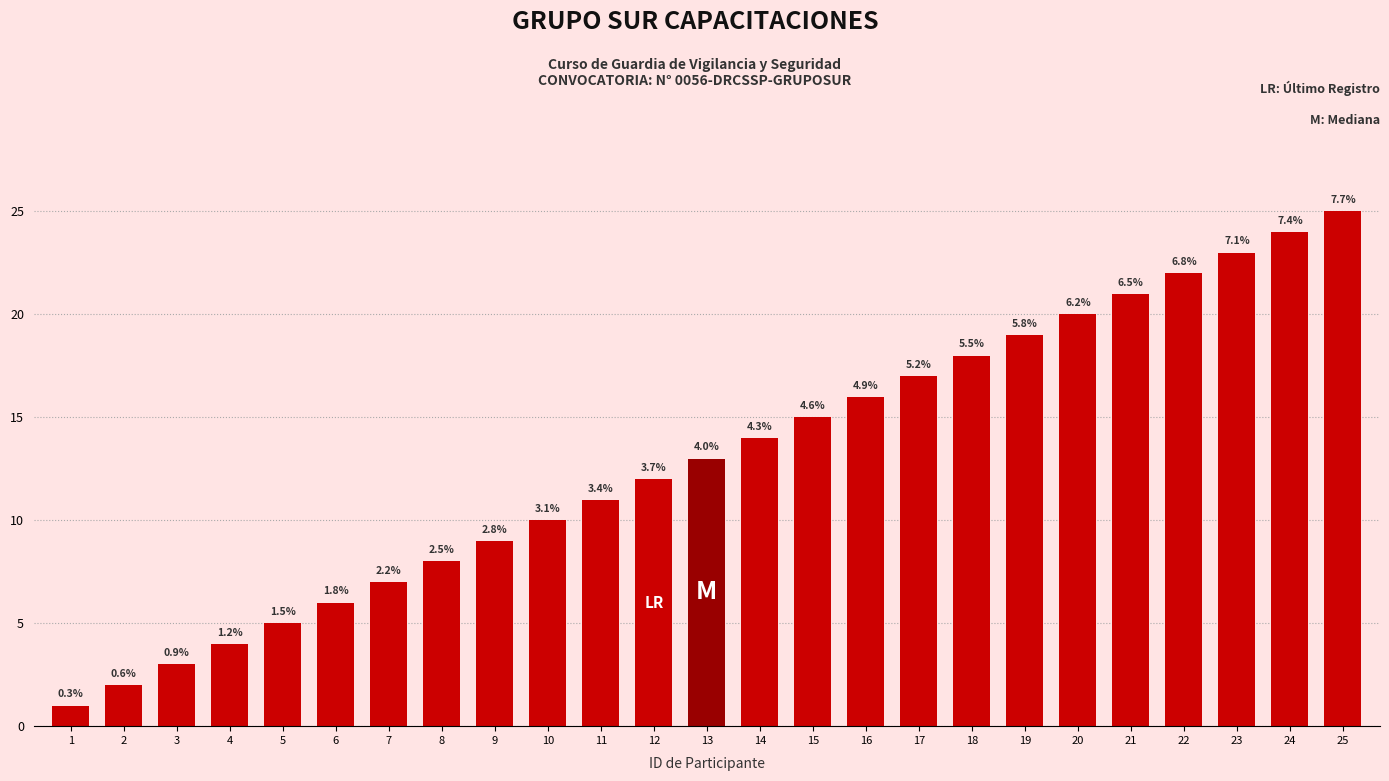

Rank the categories by value from highest to lowest.

25, 24, 23, 22, 21, 20, 19, 18, 17, 16, 15, 14, 13, 12, 11, 10, 9, 8, 7, 6, 5, 4, 3, 2, 1